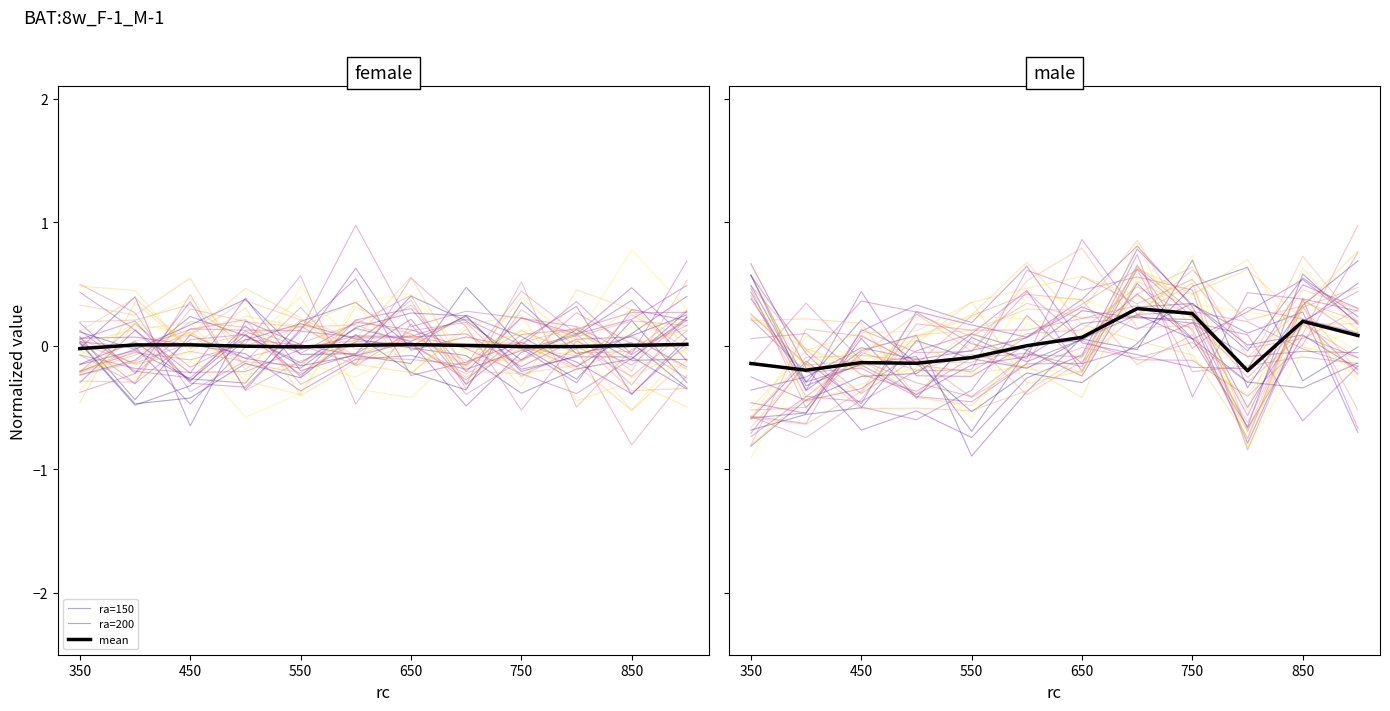

What is the spread (max minus min) of values at 350?

1.1